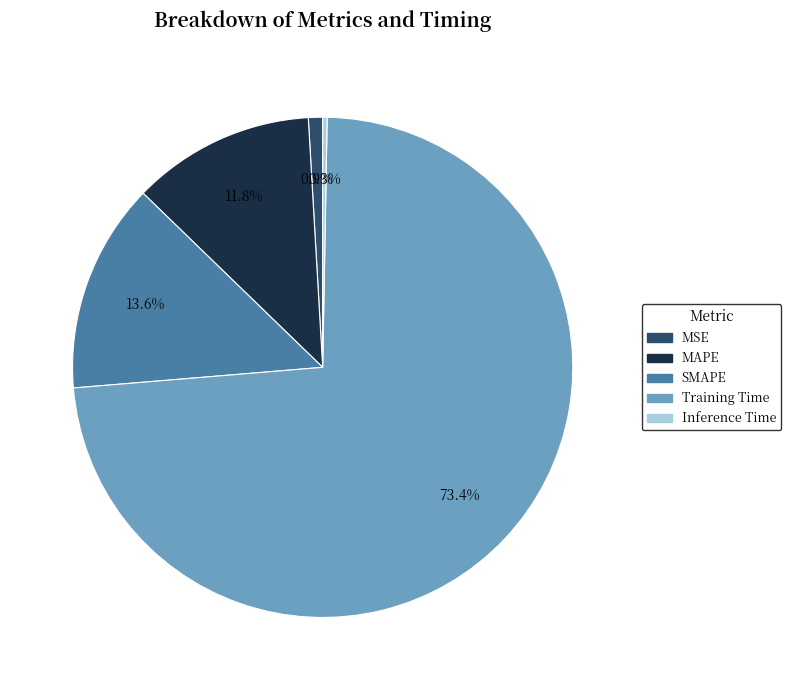

How many segments does this pie chart have?

5